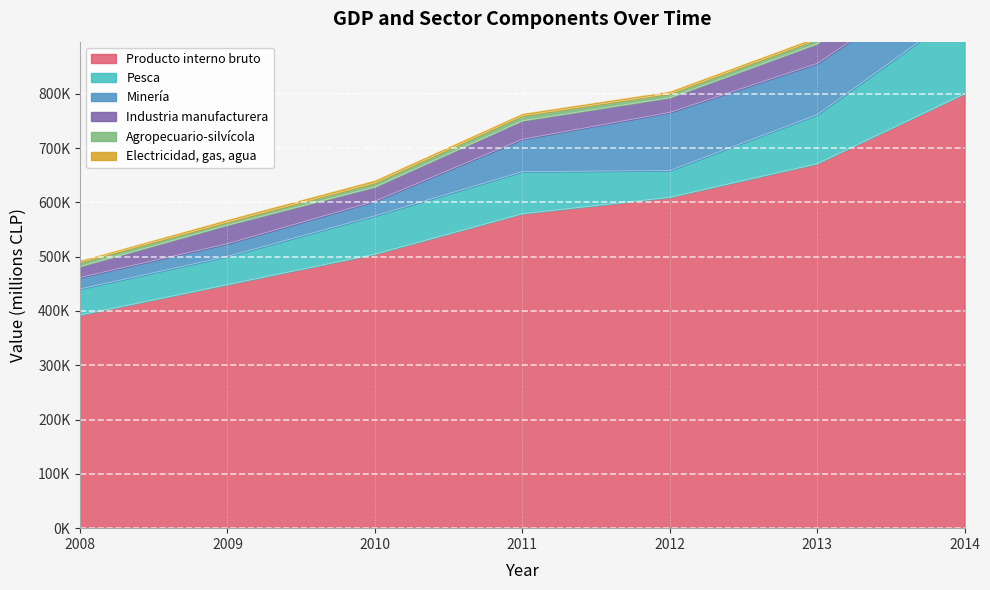

What is the value of the Agropecuario-silvícola point at the 7th from the left?

10188